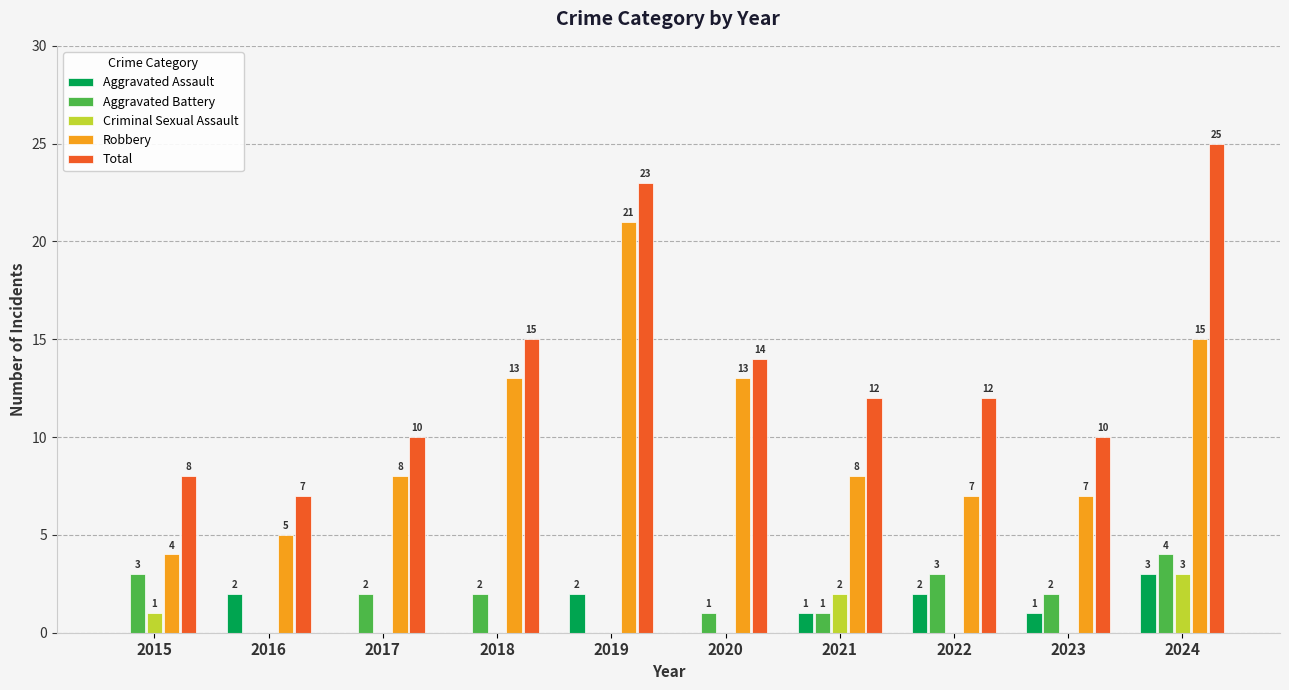

At which label does Criminal Sexual Assault reach its peak?

2024